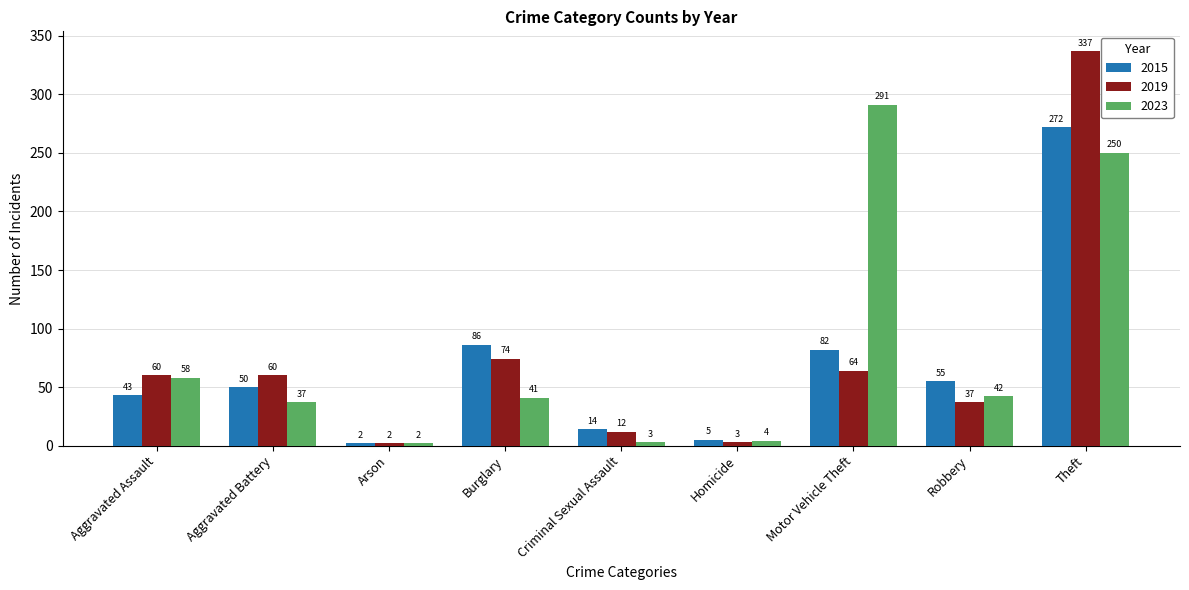

What is the difference between the 2015 values at Homicide and Robbery?

50